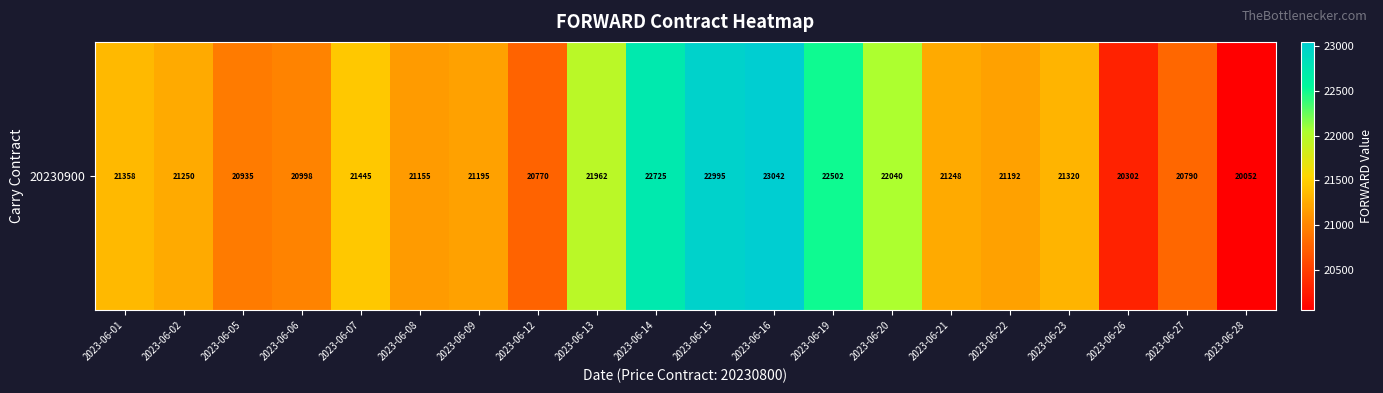

What value does the data have at 2023-06-09?

21195.0